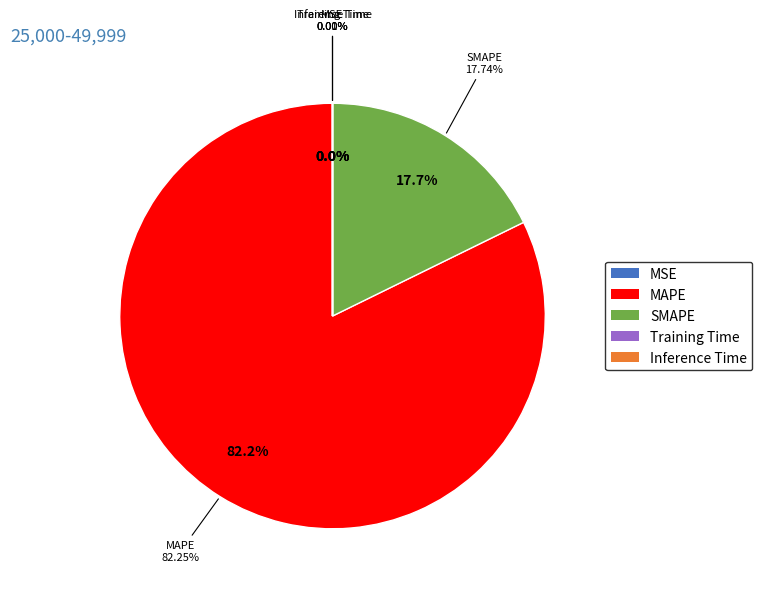

True or false: SMAPE accounts for 31% of the total.

False